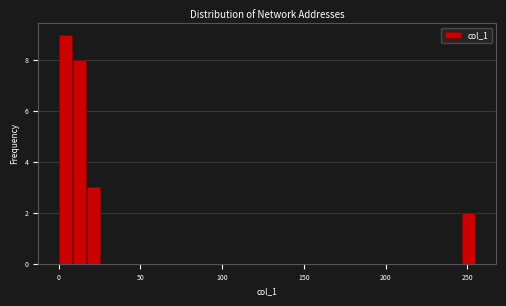

Around what value on the x-axis is the tallest bar? Give the approximate position of its centre, as read against the axis.

5